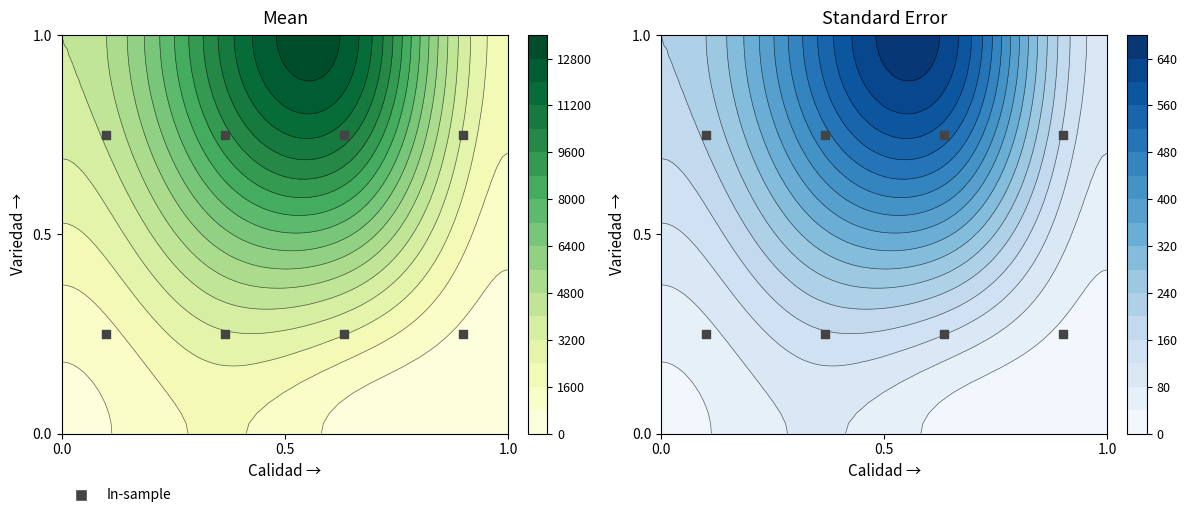

Reading left to right, what are all the values shown in this chart?

0.2	0.2	0.2	0.2	0.8	0.8	0.8	0.8